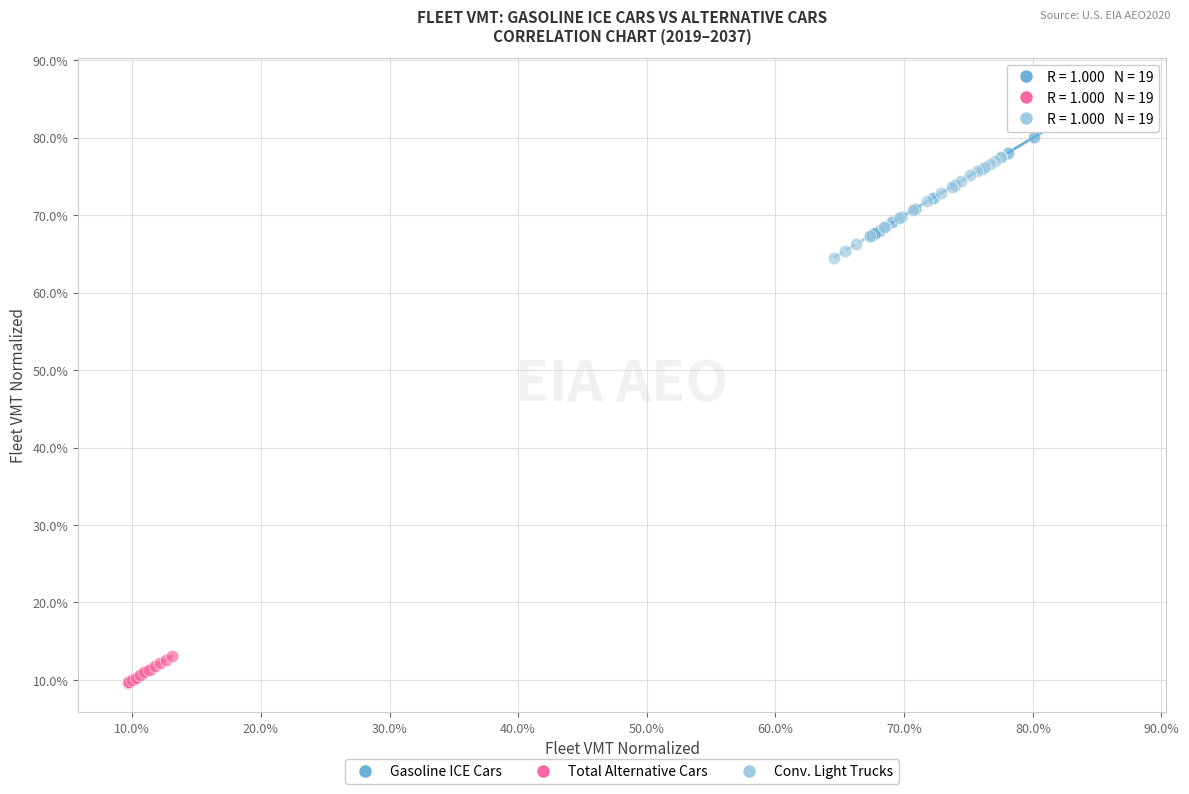

Which series contains the lowest Y value?

Total Alternative Cars